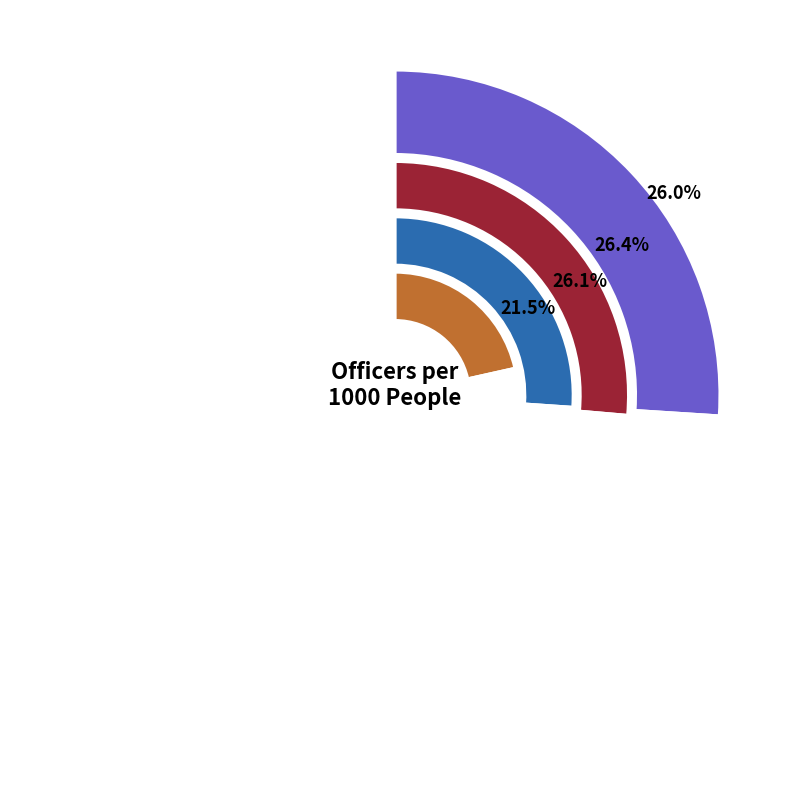

True or false: 2010 accounts for 8% of the total.

True